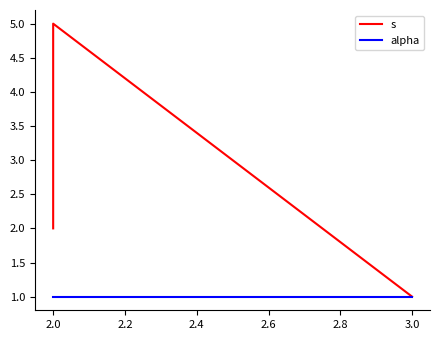

Is this an area chart (filled region under the line)?

No